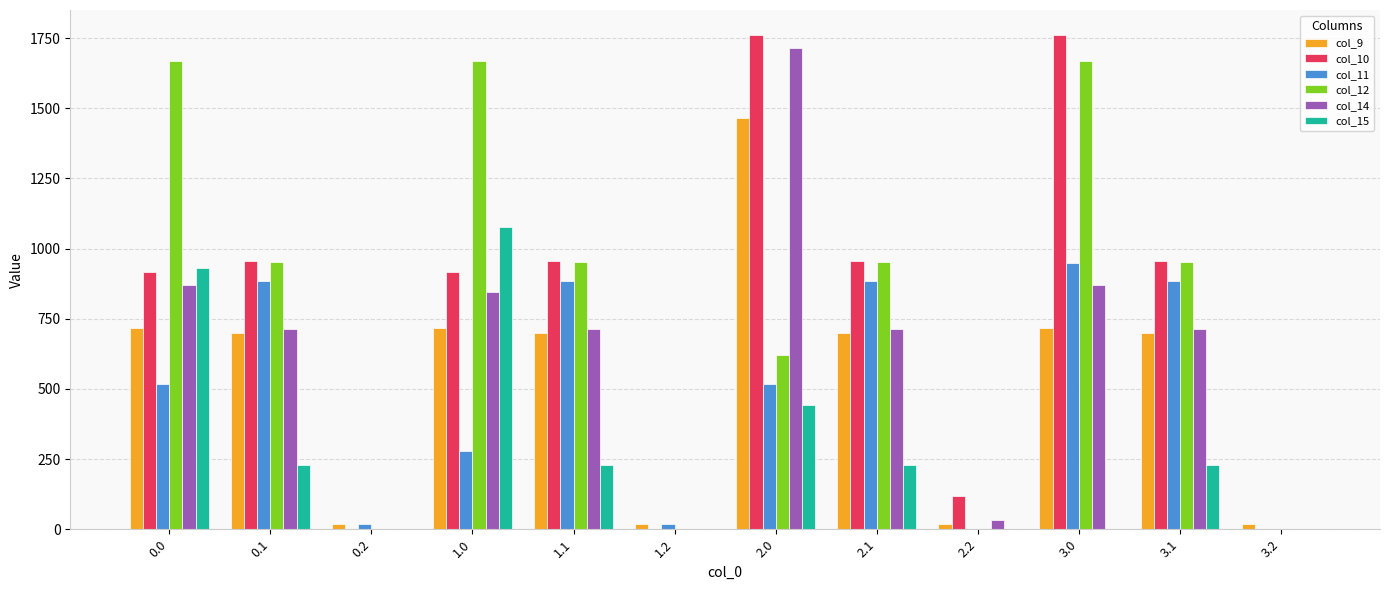

How many series are shown in this chart?

6